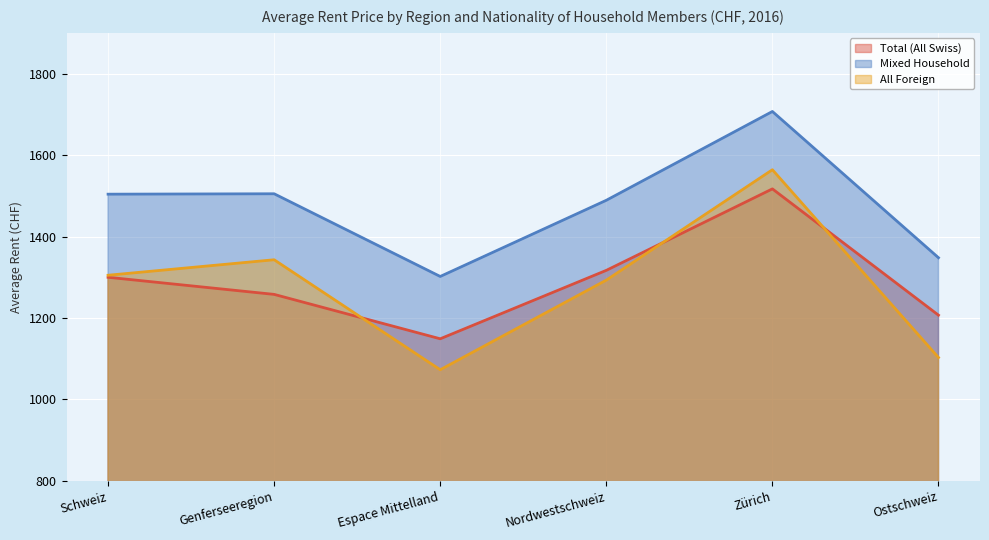

Which category has the lowest value across all series?

Espace Mittelland